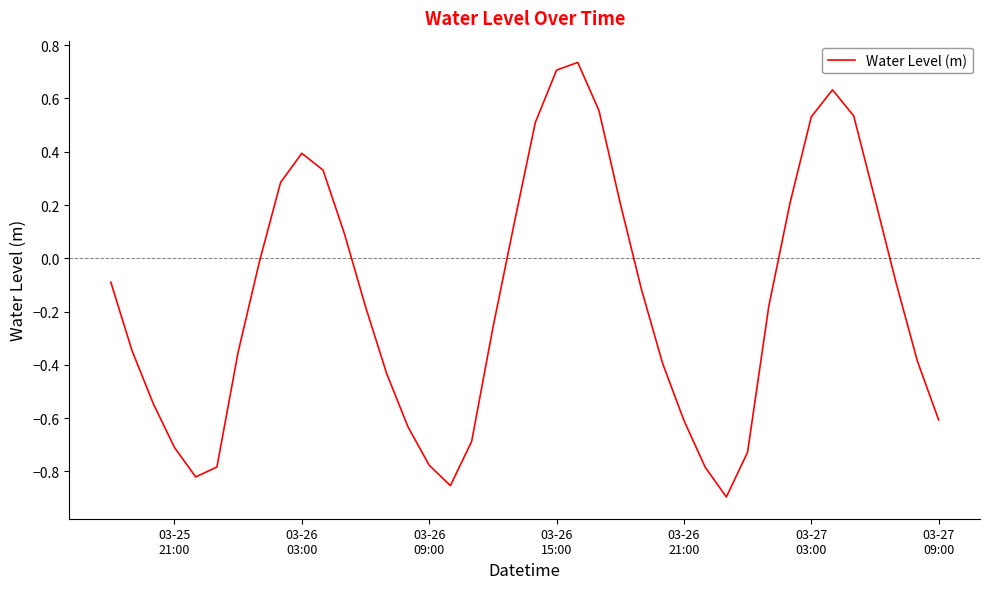

What is the difference between the maximum and minimum values?

1.6